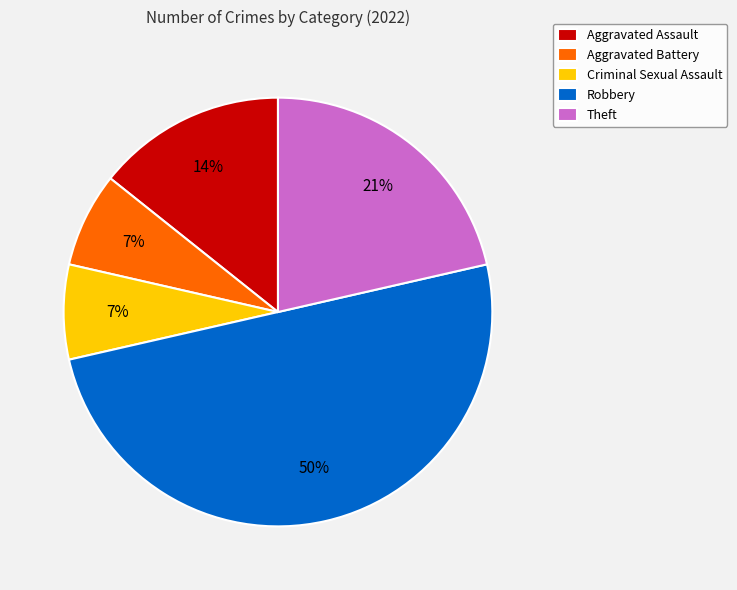

Does Aggravated Assault represent more than half of the total?

No